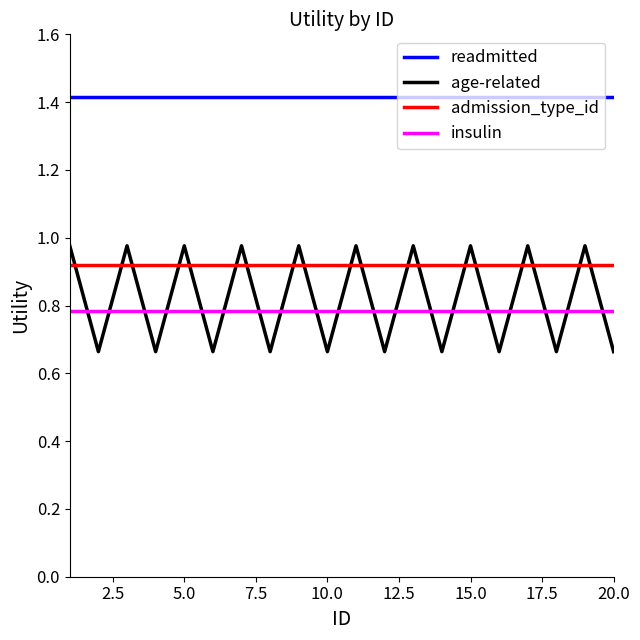

What is the minimum value for readmitted?

1.4